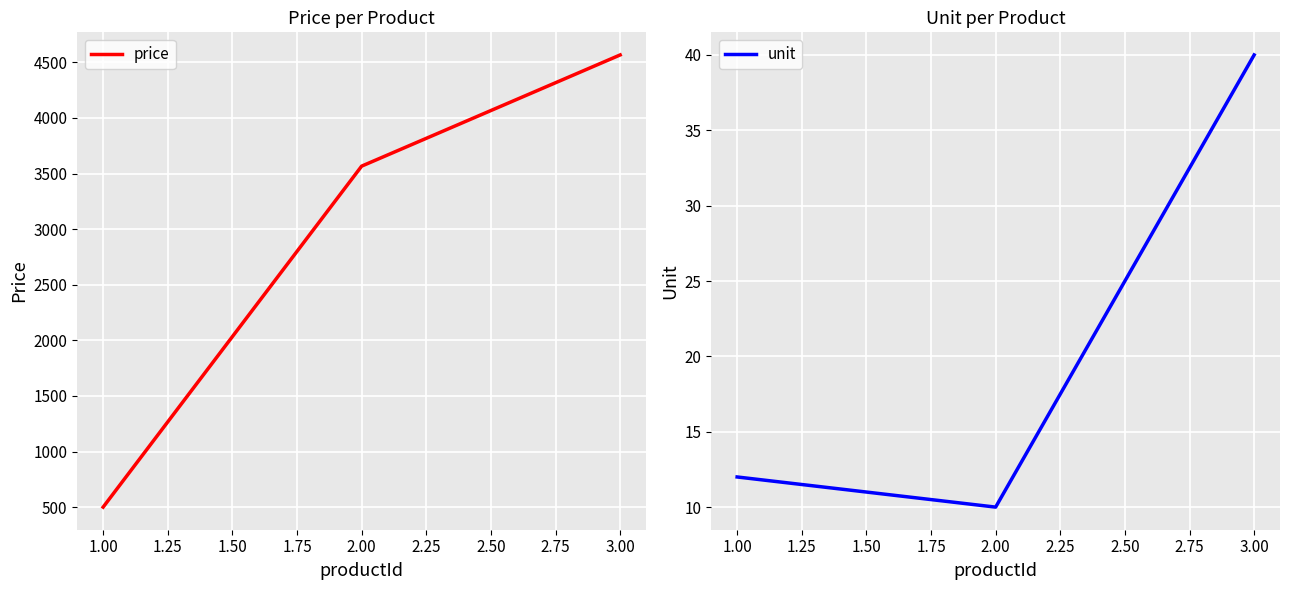

What is the lowest value of the price series?

500.2